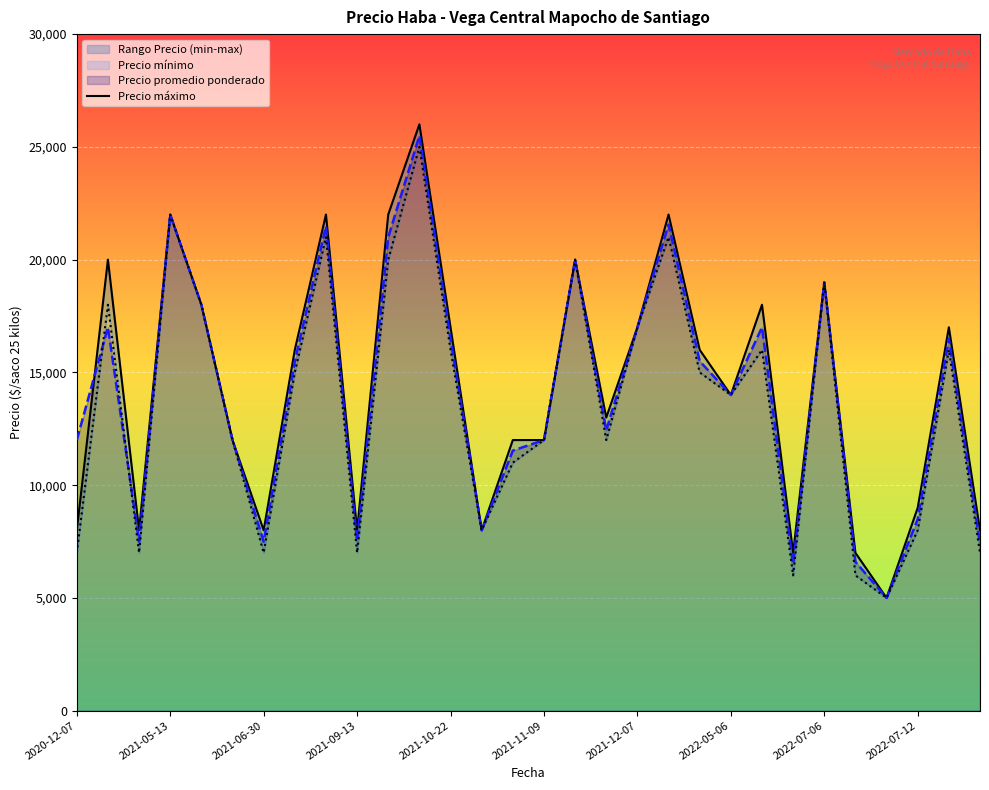

What is the minimum value for Precio promedio ponderado?

5000